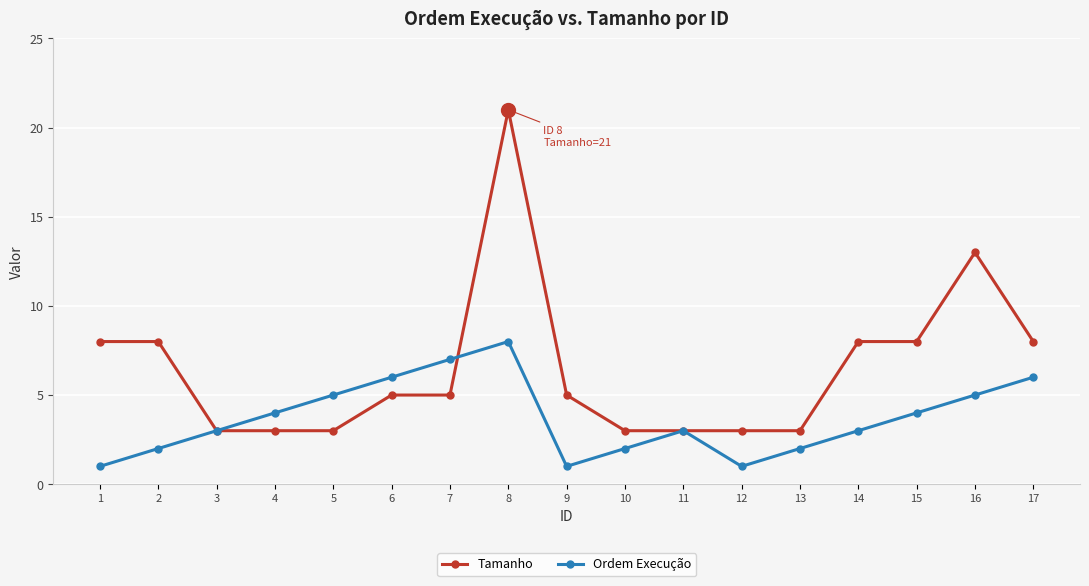

Which series has the largest range (max minus min)?

Tamanho